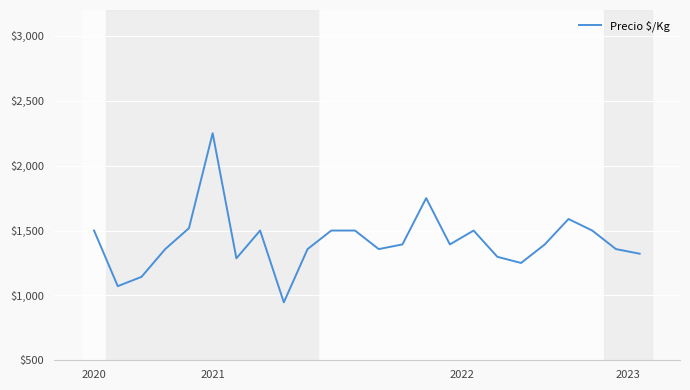

What is the maximum value shown in the chart?

2250.0